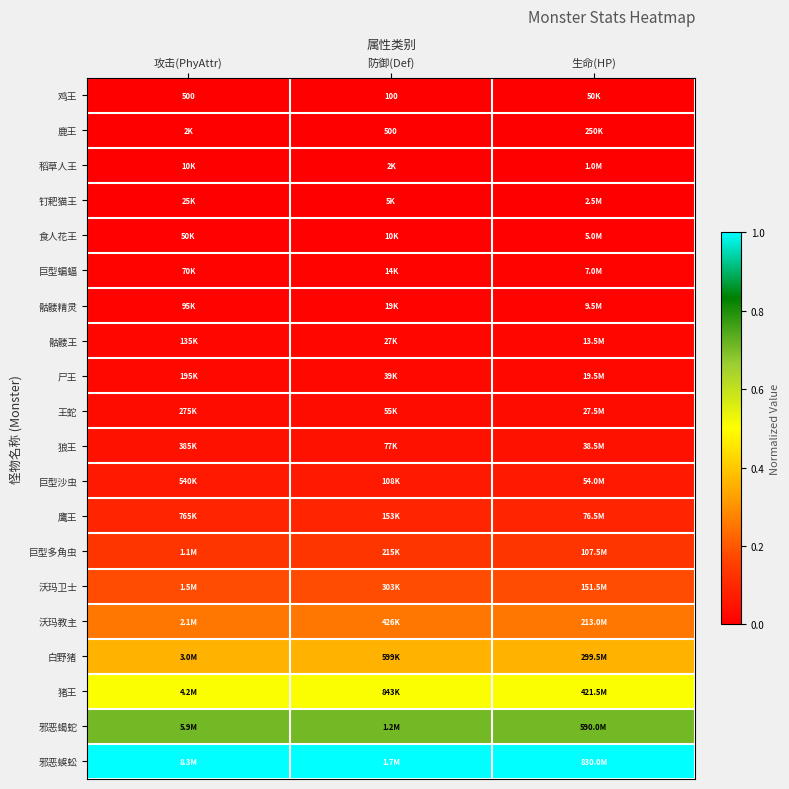

Rank the series by their maximum value, from lowest to highest.

鸡王, 鹿王, 稻草人王, 钉耙猫王, 食人花王, 巨型蝙蝠, 骷髅精灵, 骷髅王, 尸王, 王蛇, 狼王, 巨型沙虫, 鹰王, 巨型多角虫, 沃玛卫士, 沃玛教主, 白野猪, 猪王, 邪恶蝎蛇, 邪恶蜈蚣